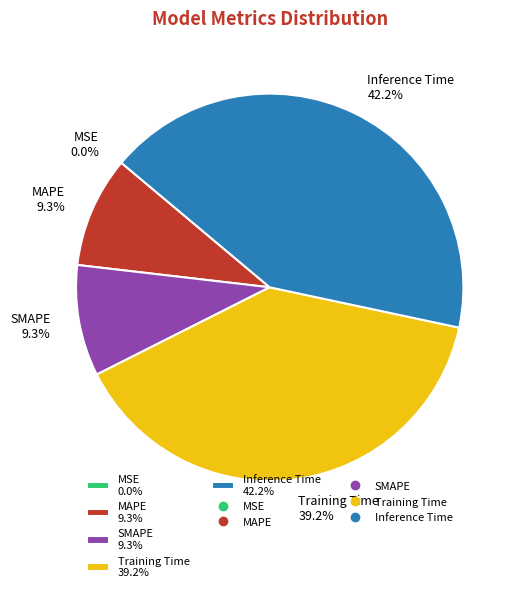

Do Inference Time 42.2% and MAPE 9.3% together represent more than half of the pie?

Yes